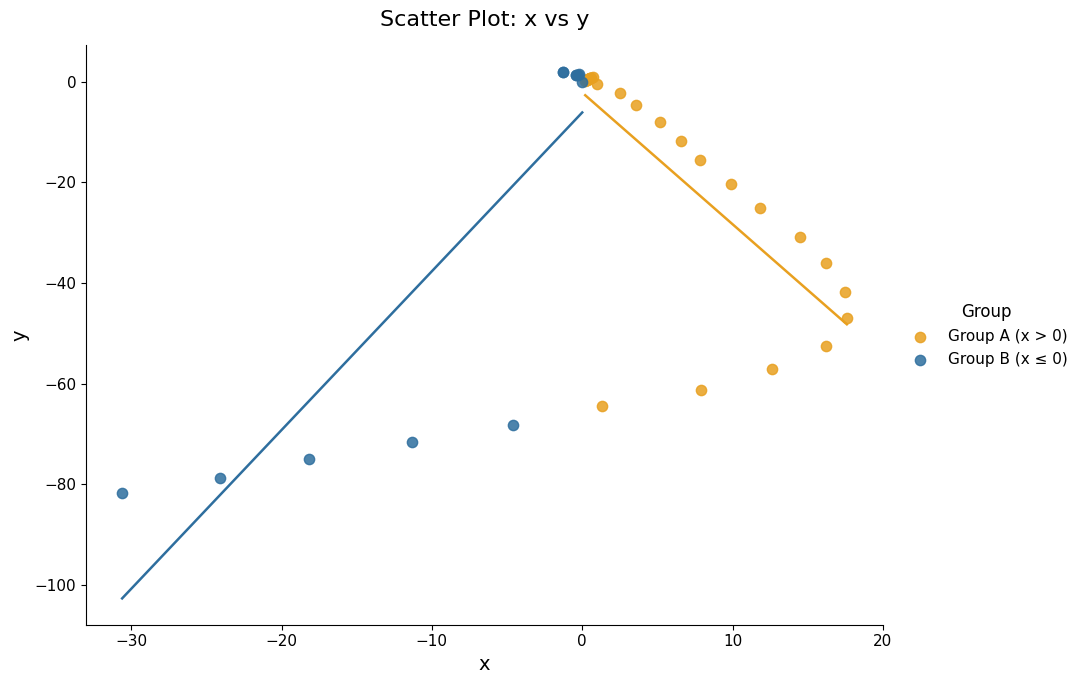

Which series contains the lowest Y value?

Group B (x ≤ 0)